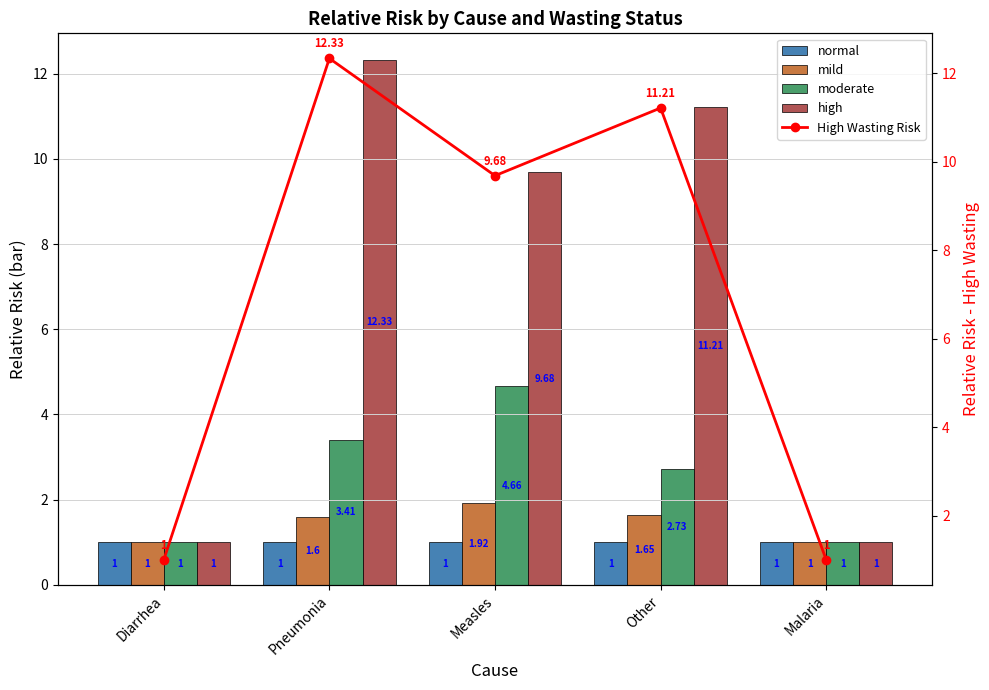

At which label does normal reach its peak?

Diarrhea